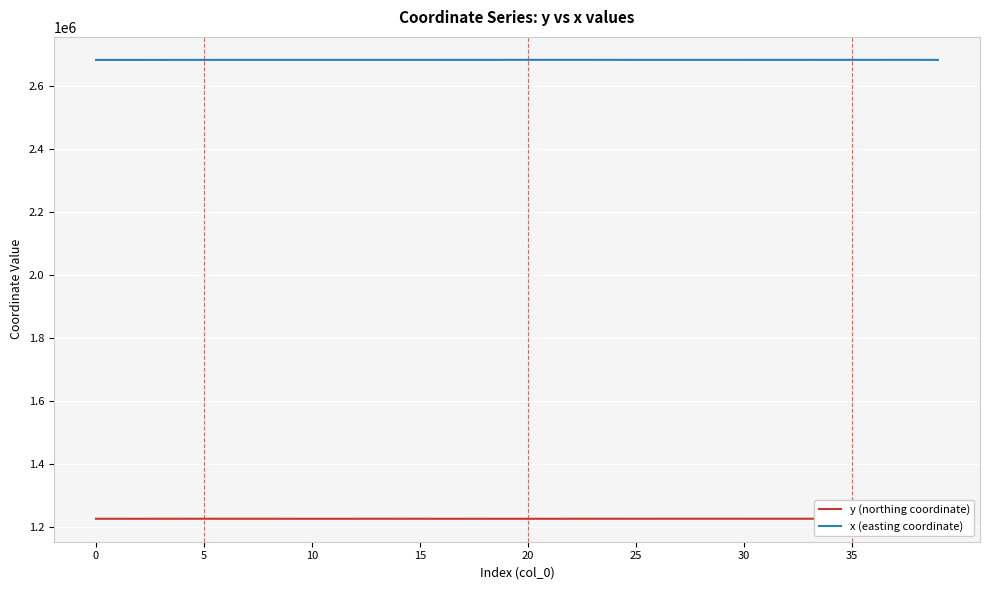

True or false: x (easting coordinate) and y (northing coordinate) cross at least once.

False